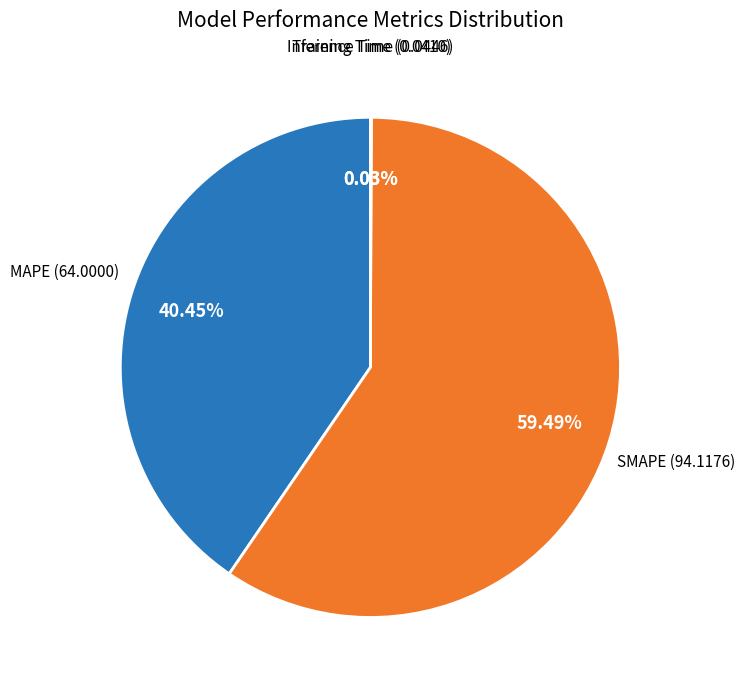

Which category has the biggest portion of the pie?

SMAPE